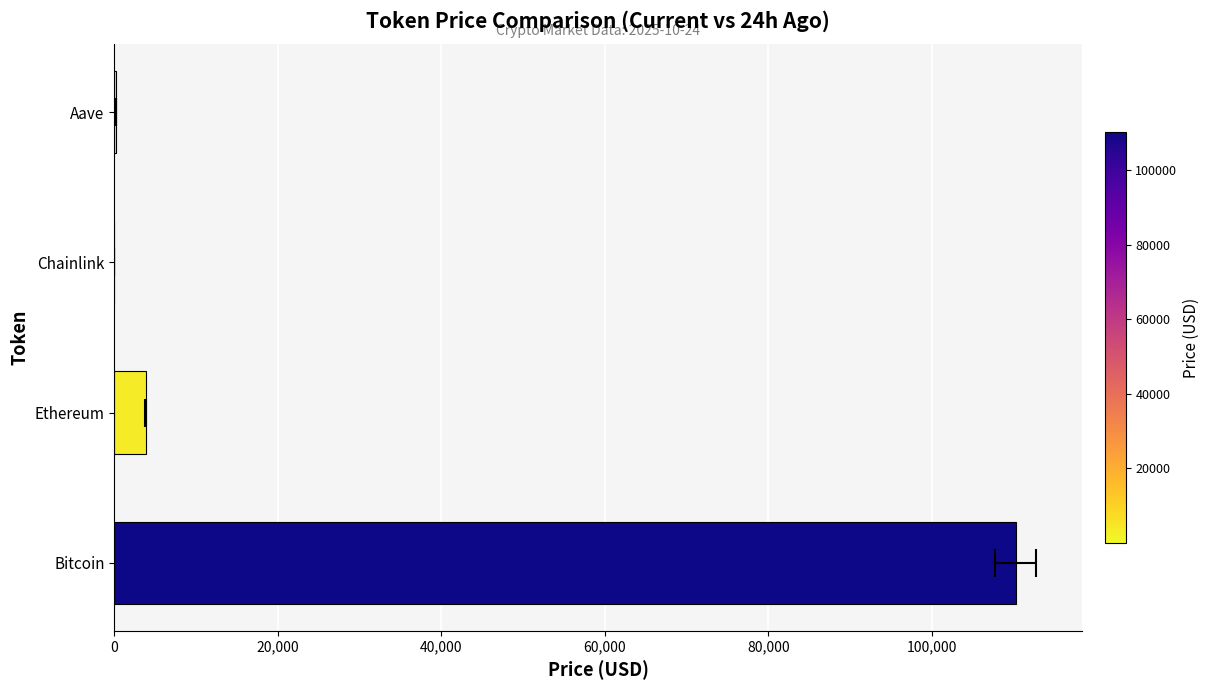

How many data points are less than 3860?

2